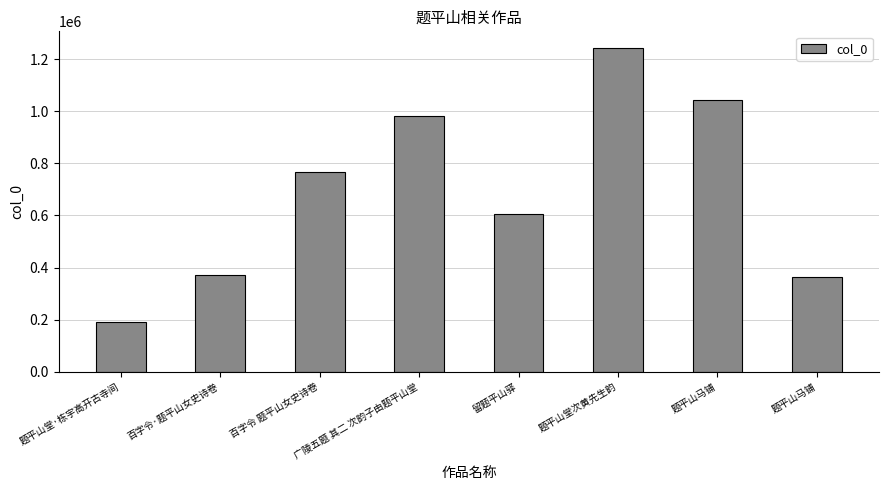

What is the smallest value displayed?

189946